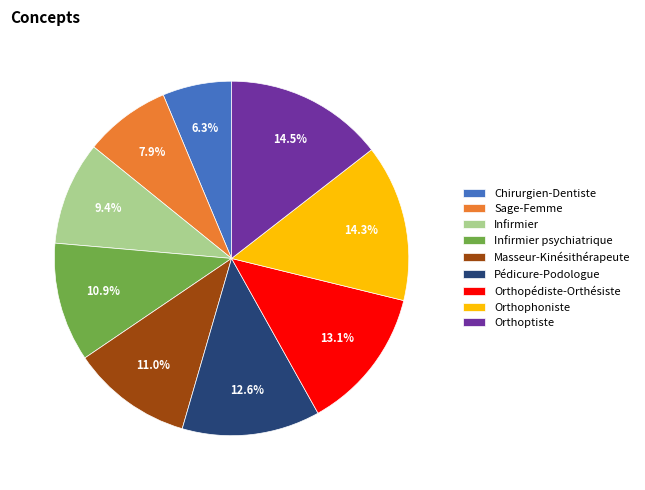

Which has a higher value, Orthoptiste or Pédicure-Podologue?

Orthoptiste